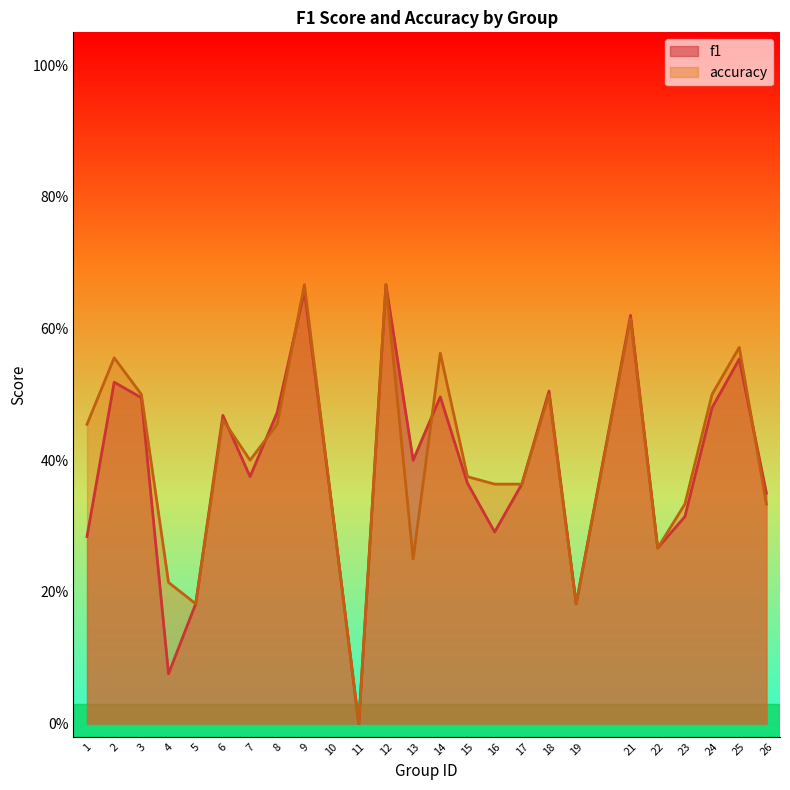

Which category has the highest value across all series?

12